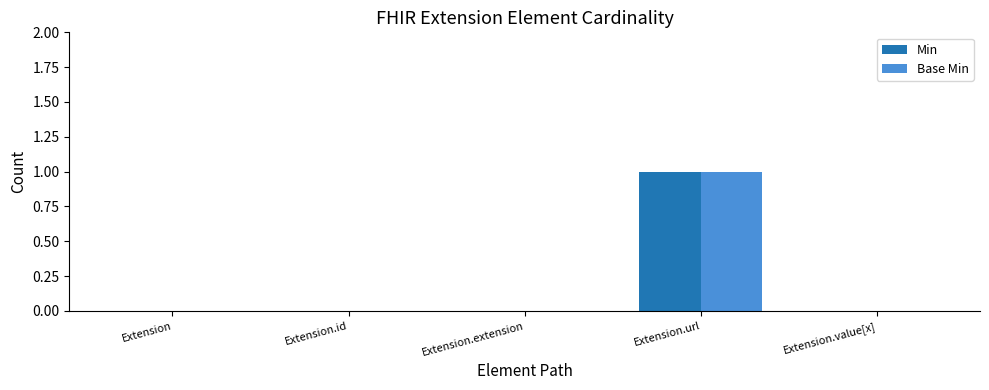

How many series are shown in this chart?

2